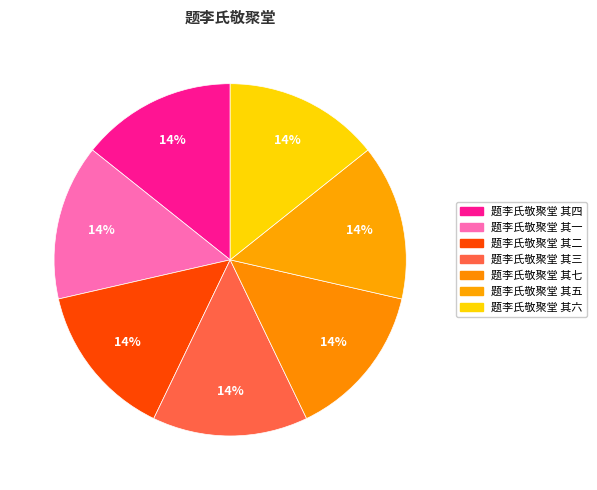

Count the number of slices in the pie.

7